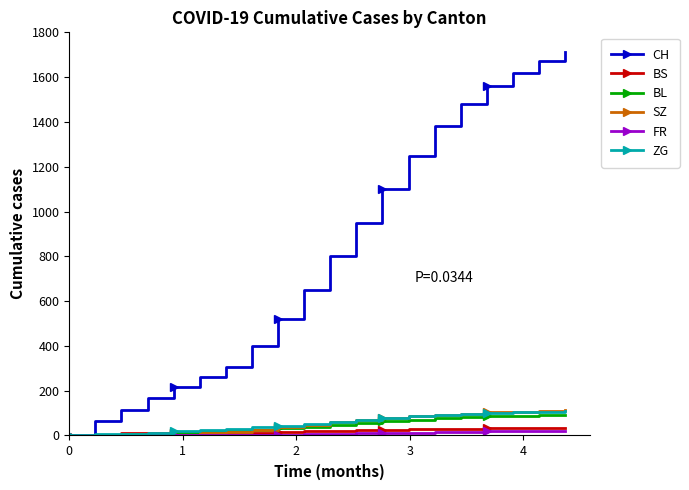

Which series has the largest total across all categories?

CH